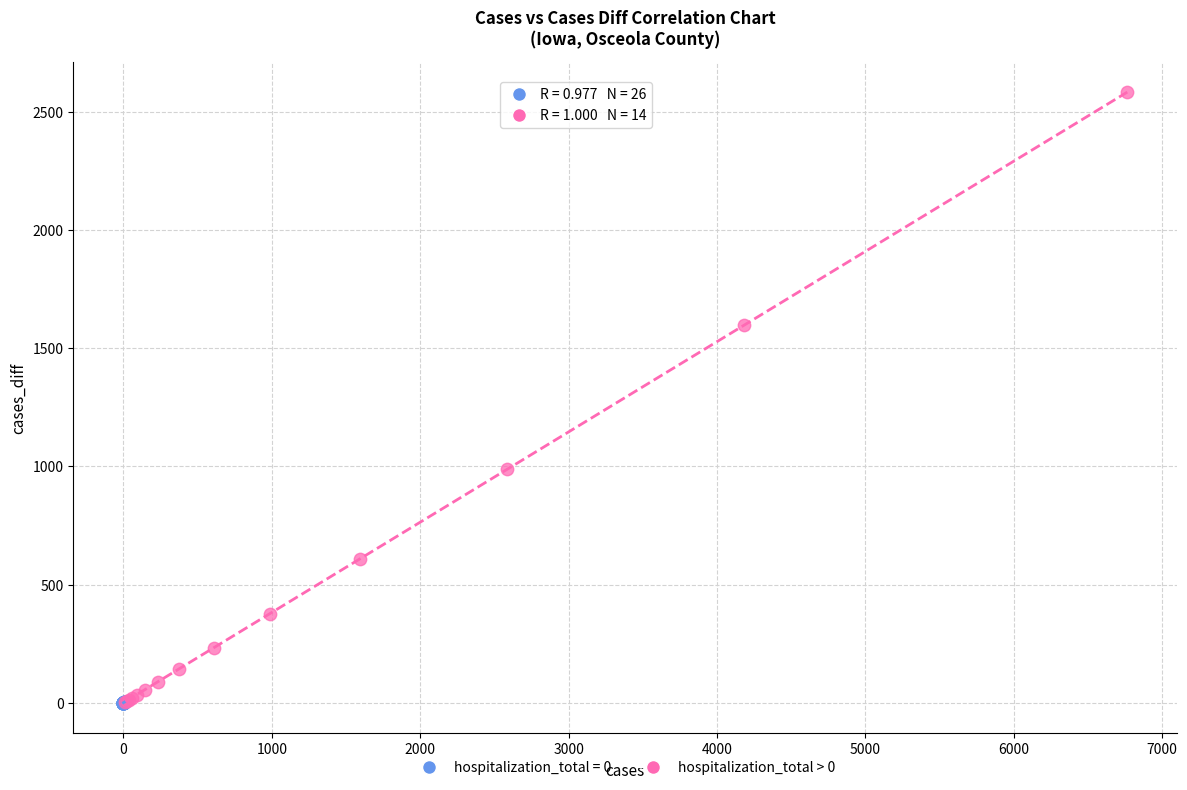

Which series has the widest spread of Y values?

hospitalization_total > 0